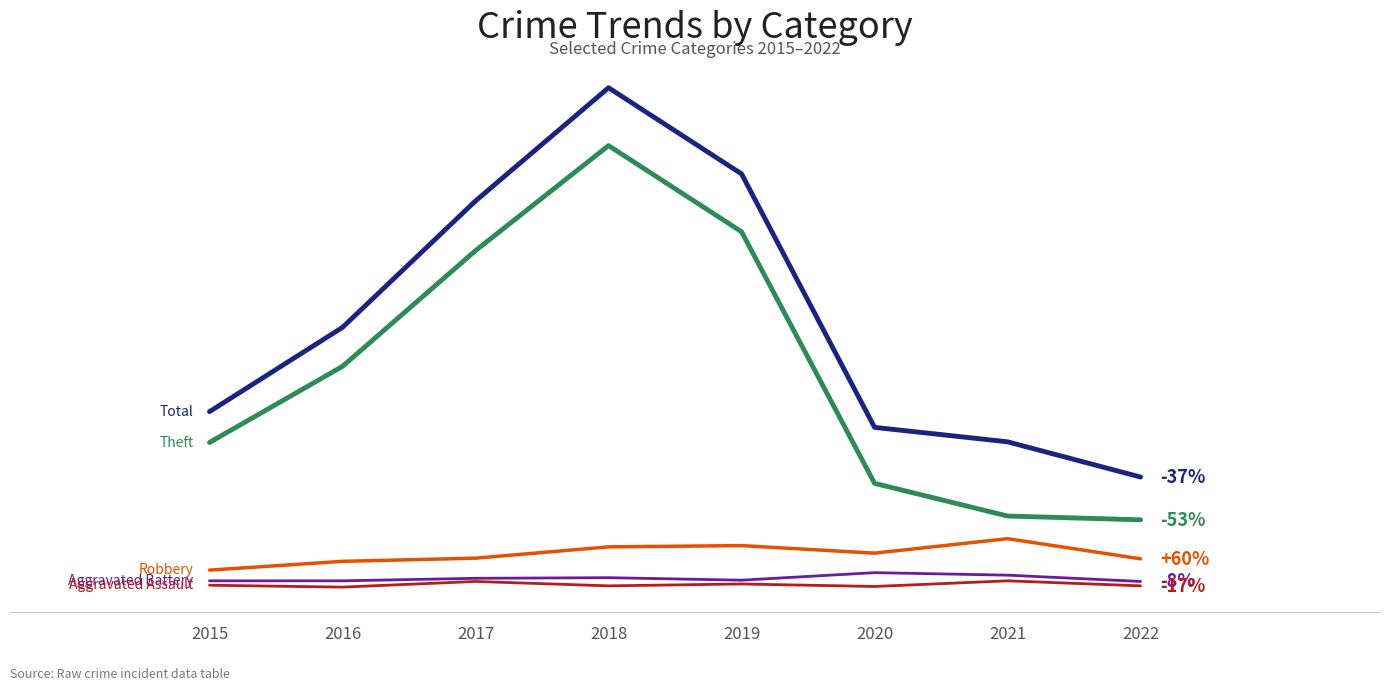

Does the chart have visible grid lines?

Yes